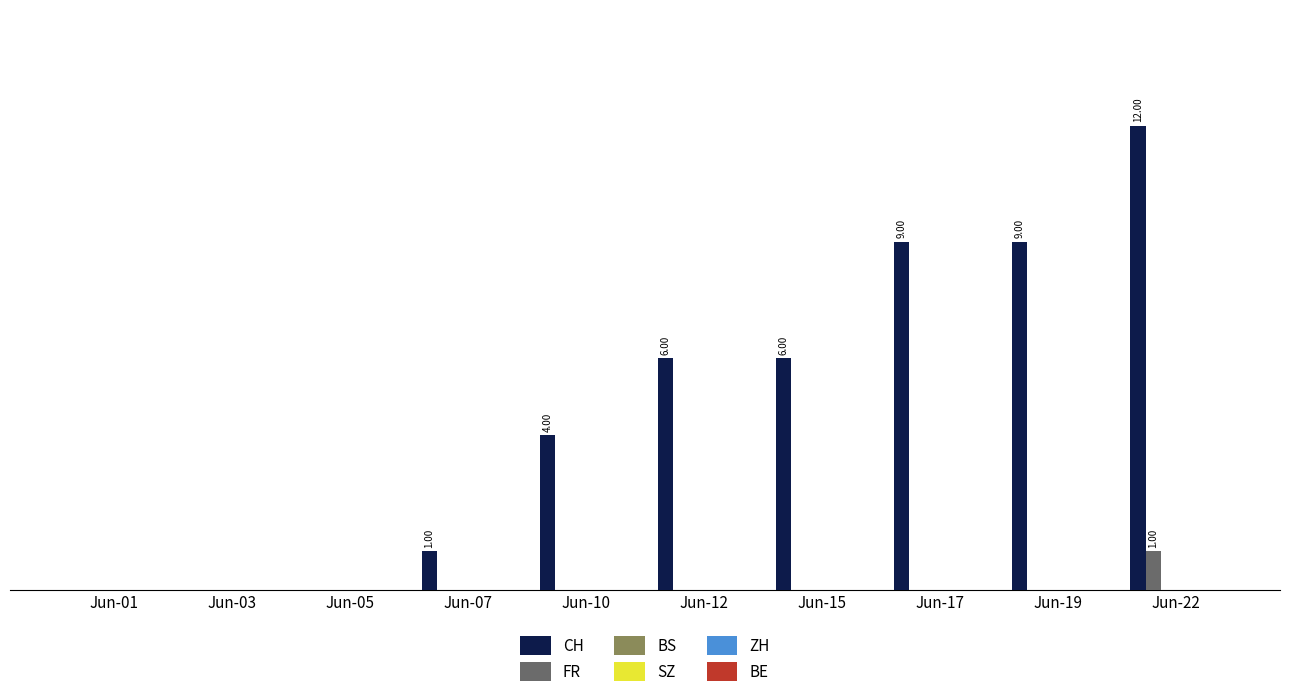

How many values in the CH series exceed 6?

3